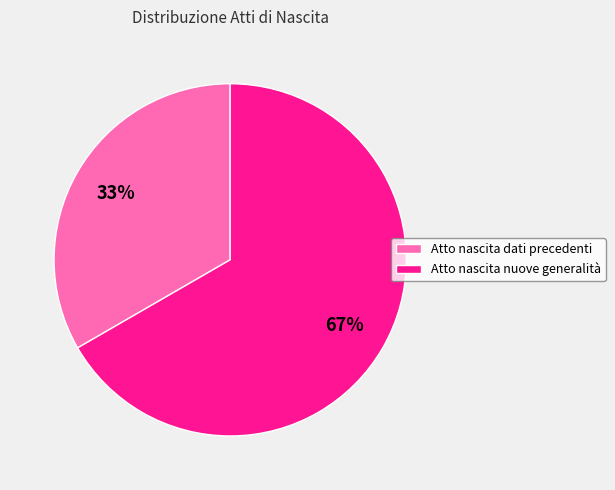

Is it true that Atto nascita nuove generalità is 55% of the pie?

False